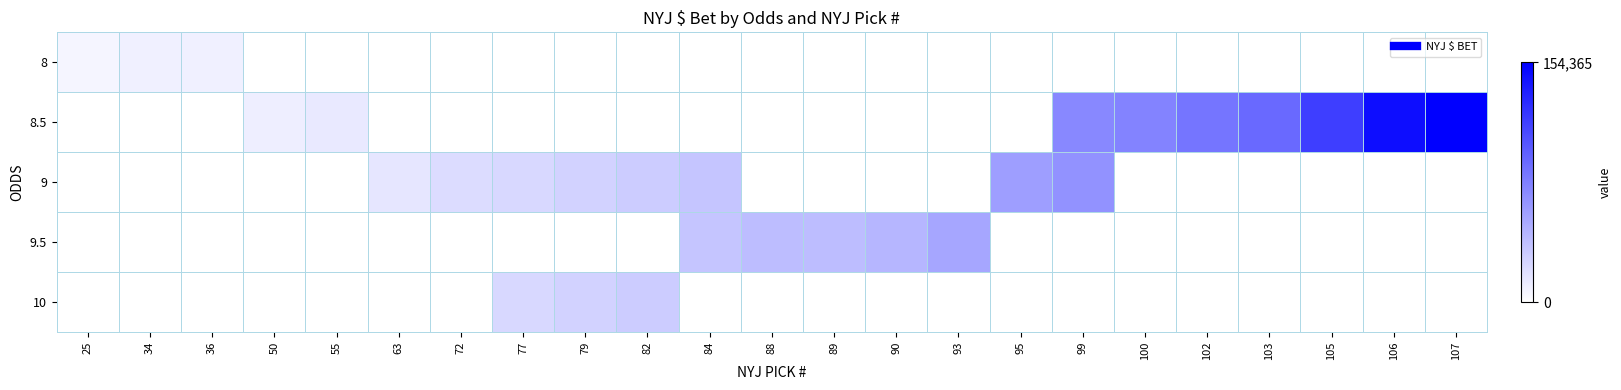

What is the greatest value displayed?

1.0